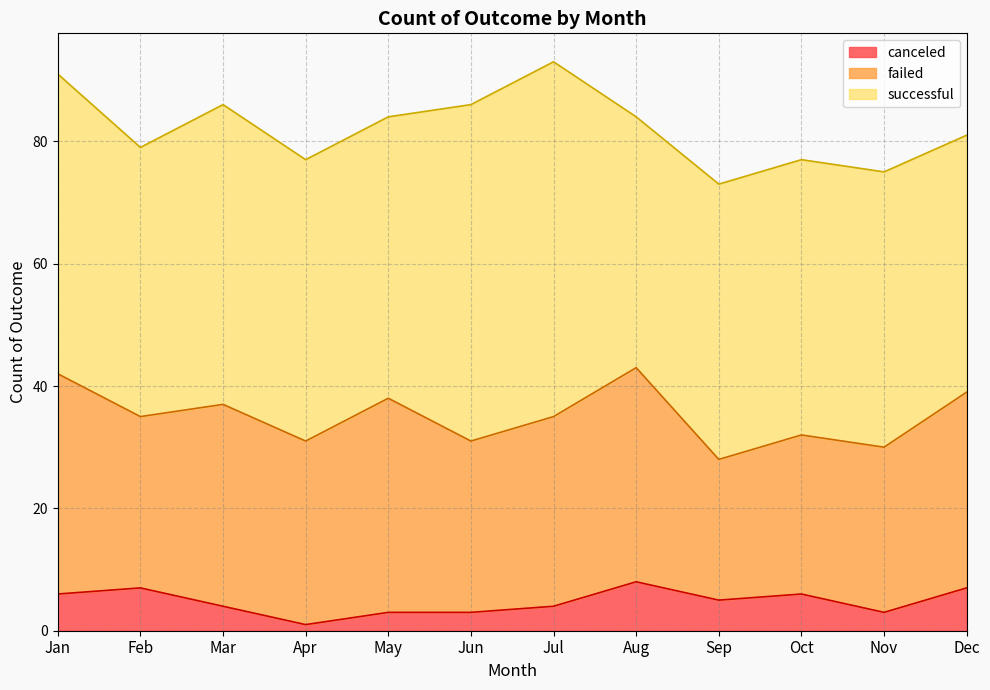

Rank the series by their average value, from lowest to highest.

canceled, failed, successful